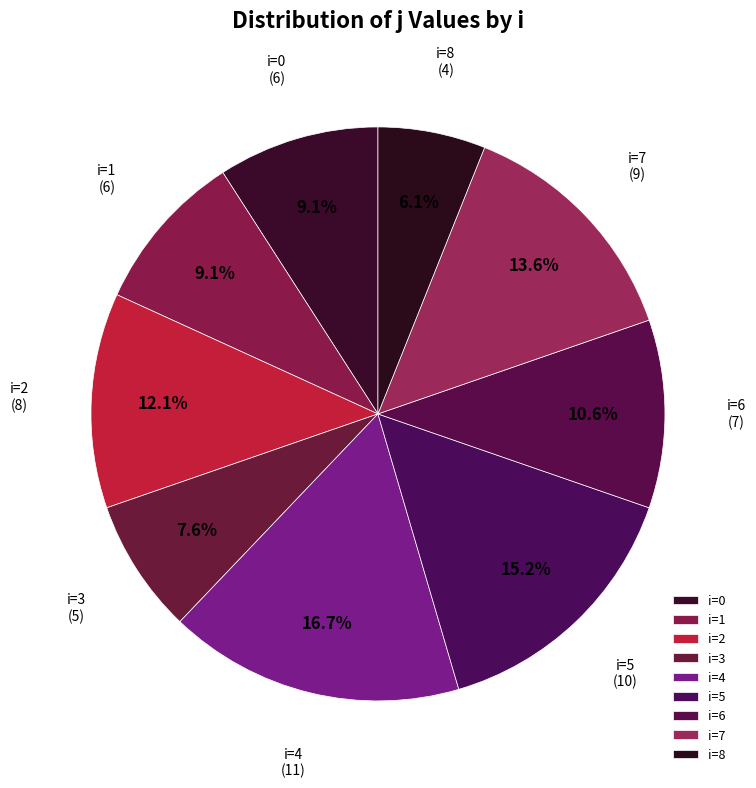

Which category has the smallest portion of the pie?

i=8